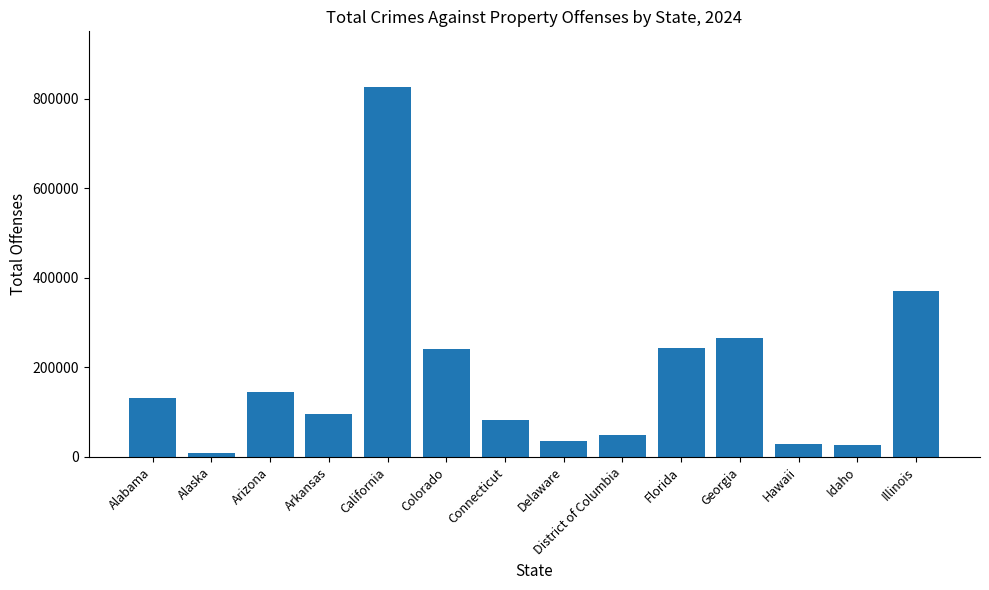

What is the sum of the values at Idaho and Hawaii?

55068